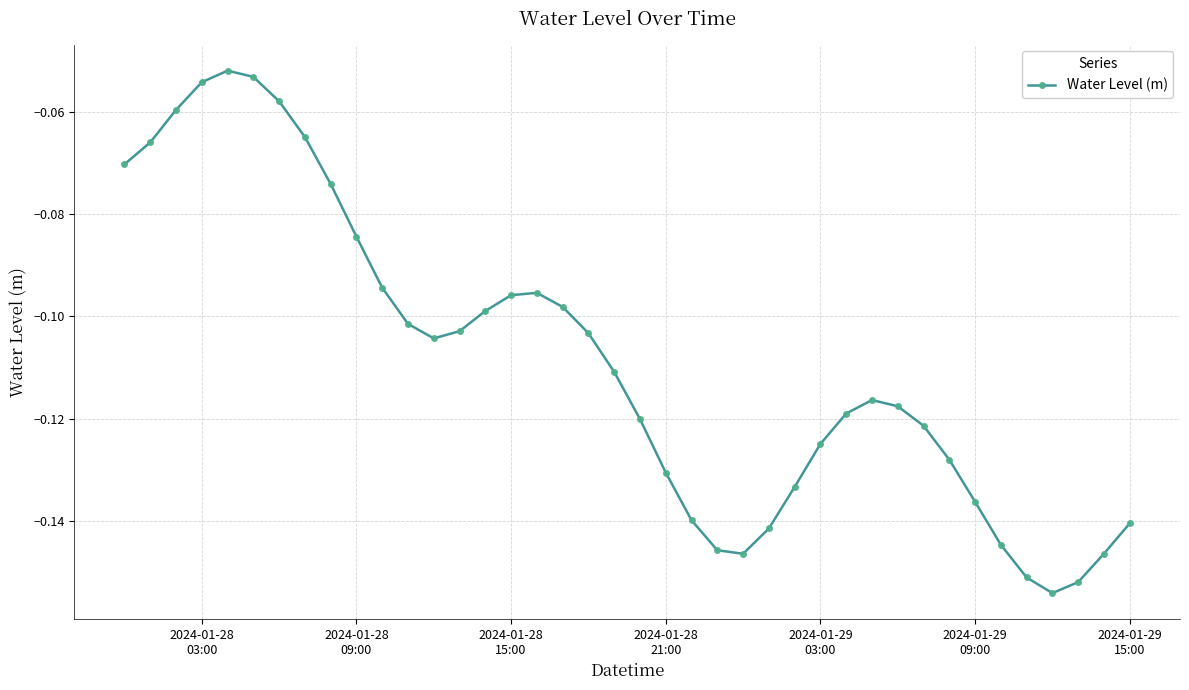

True or false: the data has more than 0 interior local peaks.

True